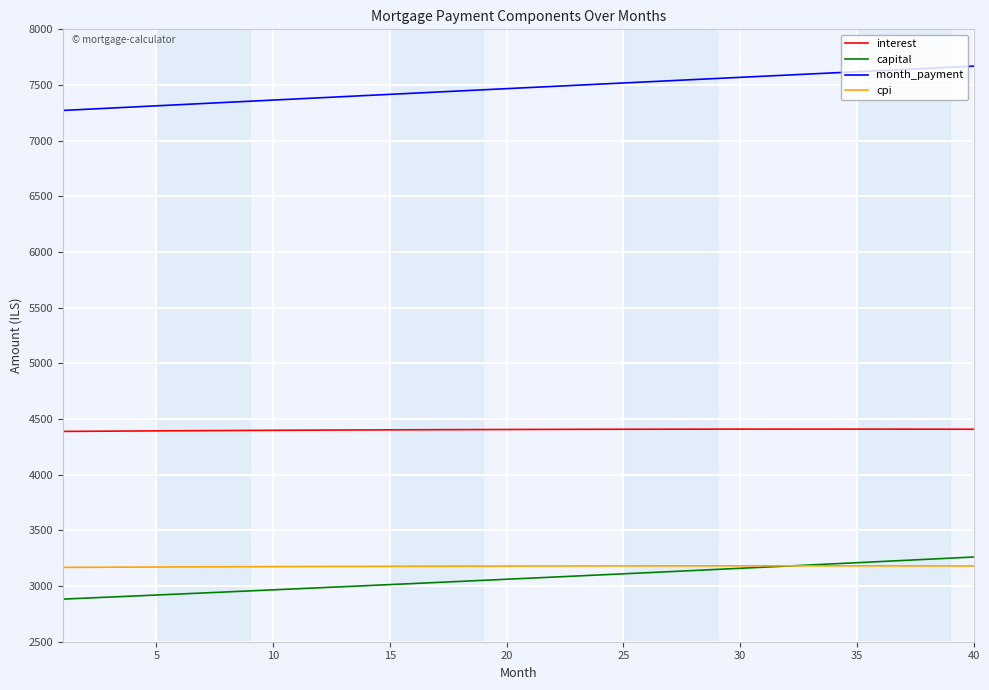

Which series has the largest total across all categories?

month_payment